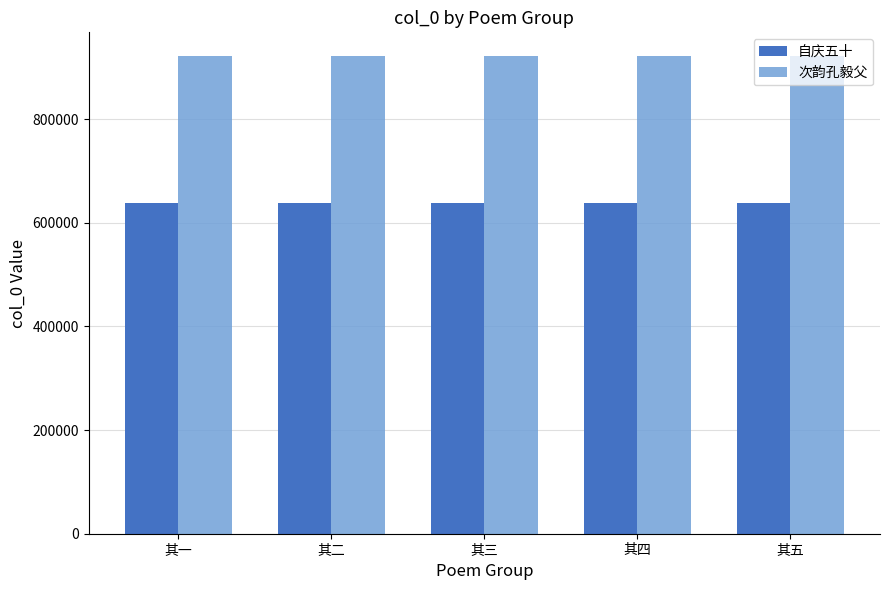

What is the approximate value of 次韵孔毅父 at 其五?

921262